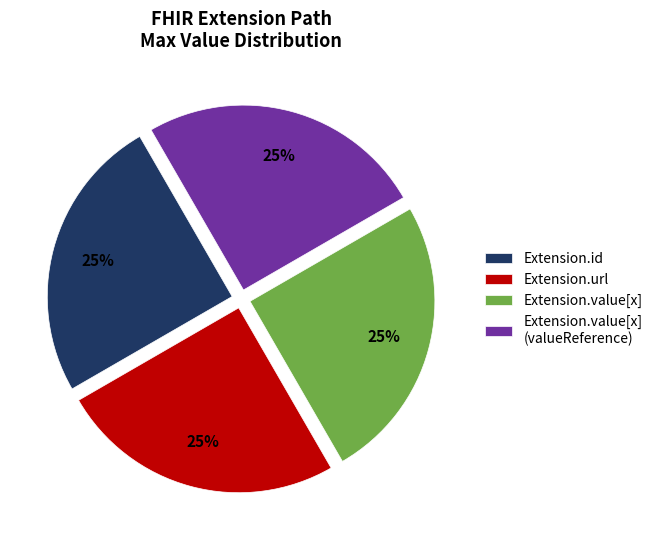

Does any single category account for the majority?

No